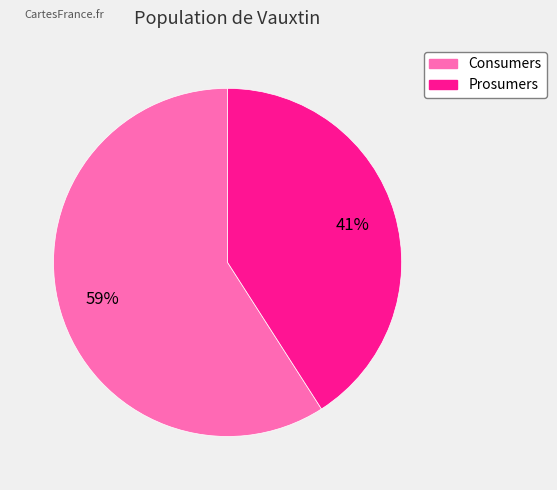

The Prosumers slice represents 41% of the pie. True or false?

True